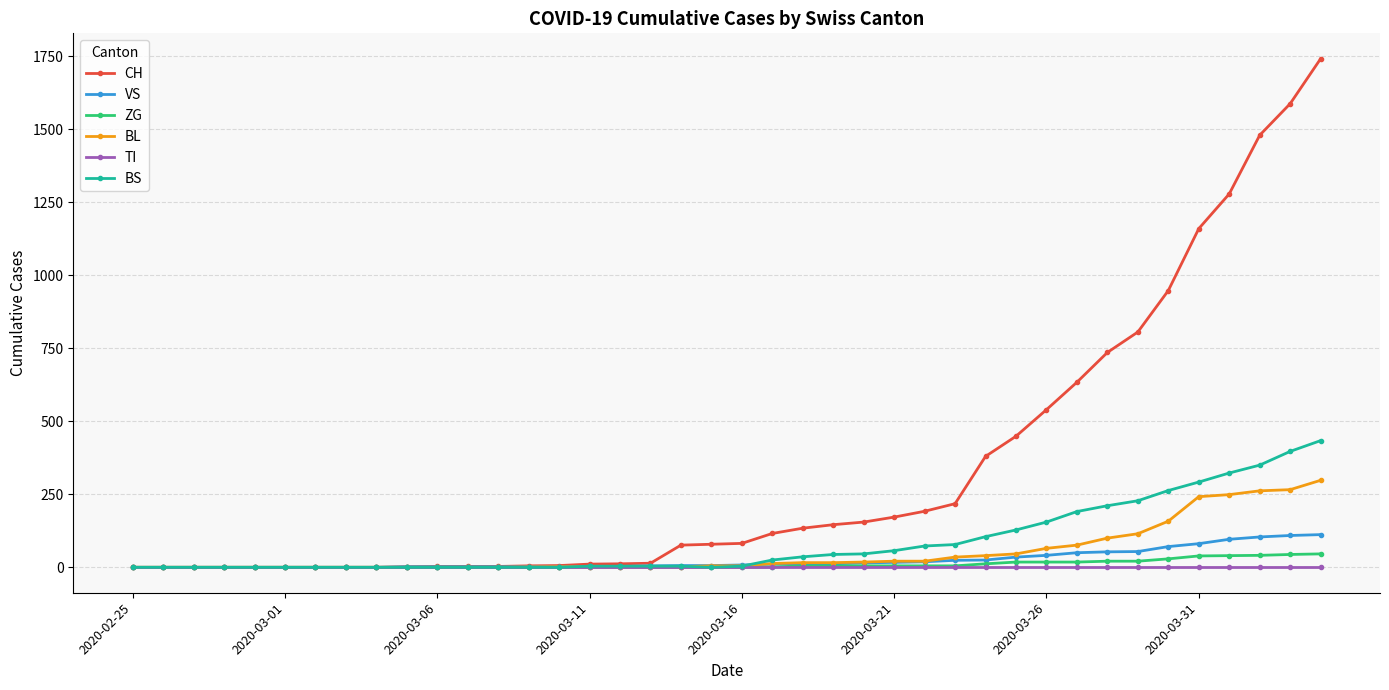

Which series has the widest spread of values?

CH